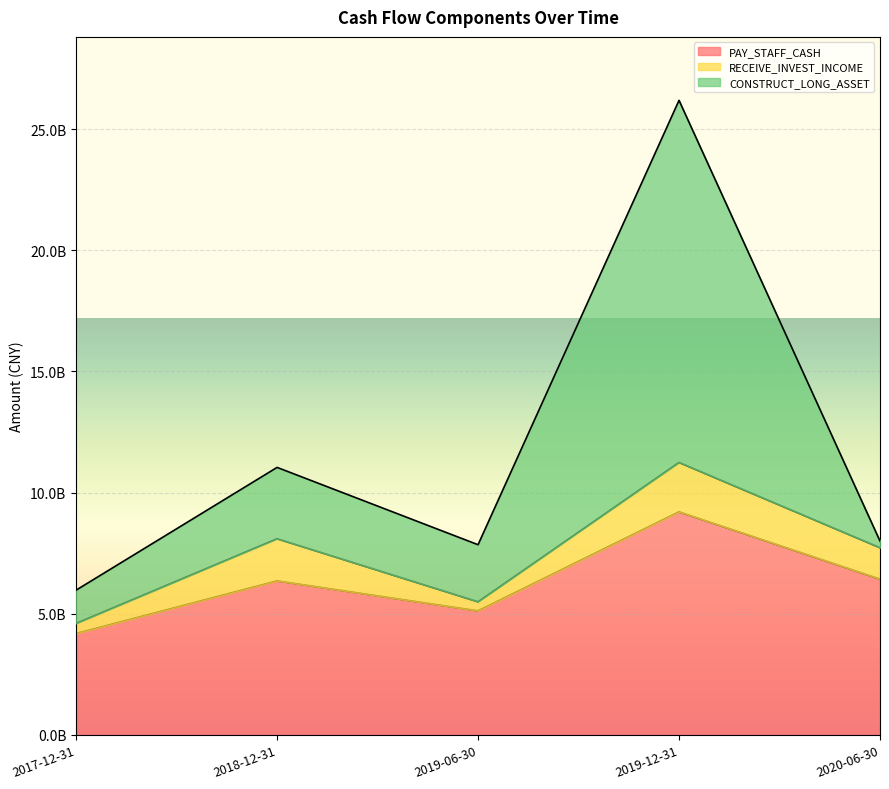

Where does the CONSTRUCT_LONG_ASSET series first go above 8001557000?

2018-12-31